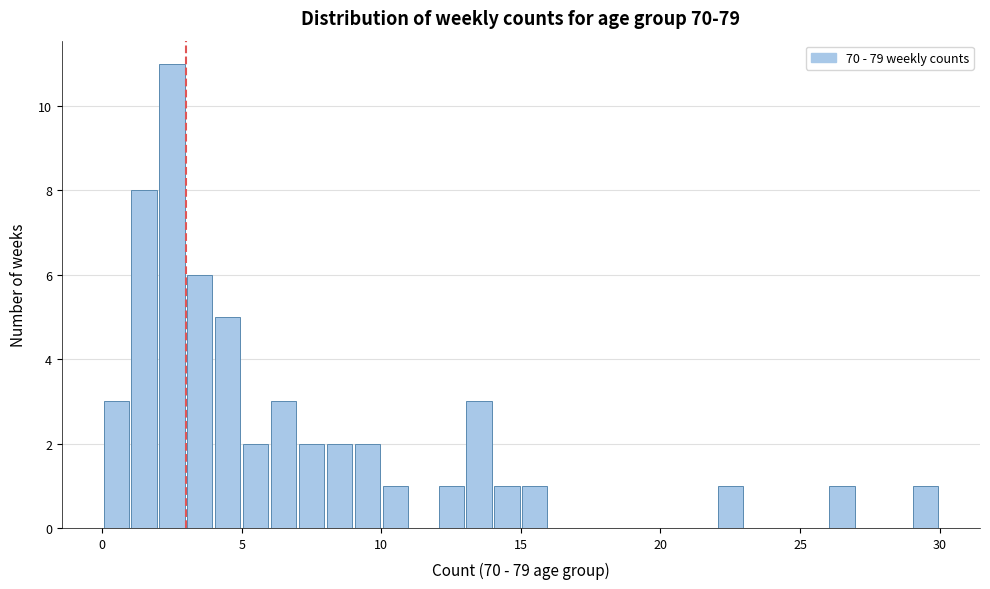

Read against the x-axis, roughly where is the centre of the tallest bar?

2.5